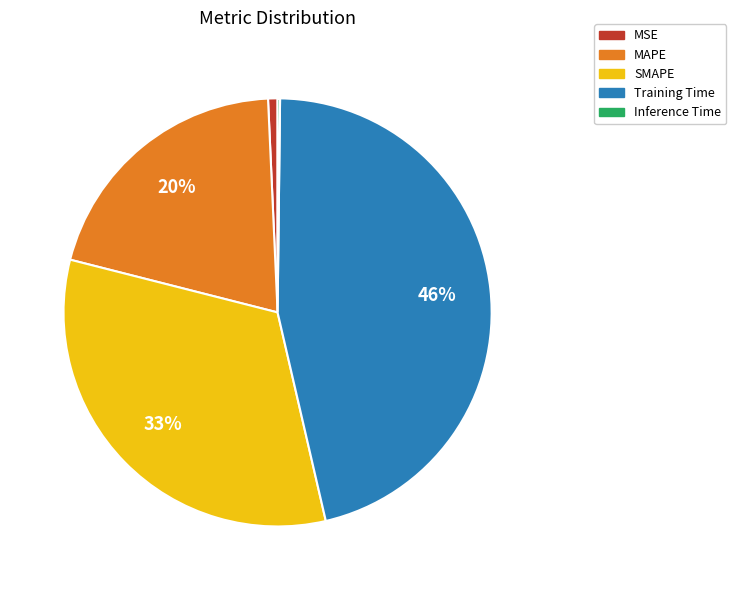

What is the largest slice in the pie chart?

Training Time